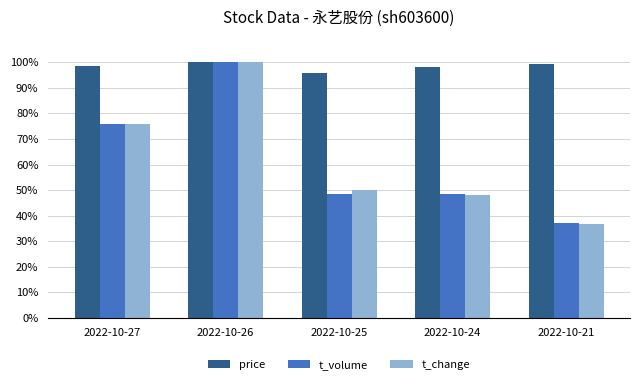

What is the sum of the price values at 2022-10-24 and 2022-10-27?

196.5